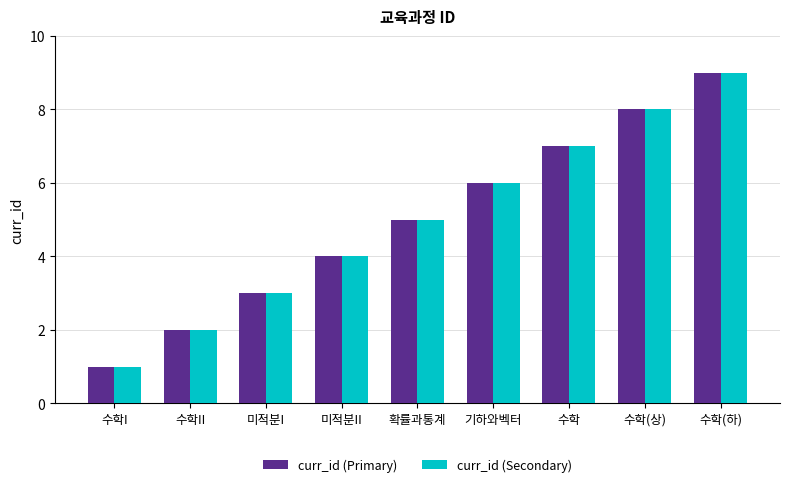

Reading left to right, transcribe all the data shown in this chart.

curr_id (Primary): 1	2	3	4	5	6	7	8	9
curr_id (Secondary): 1	2	3	4	5	6	7	8	9